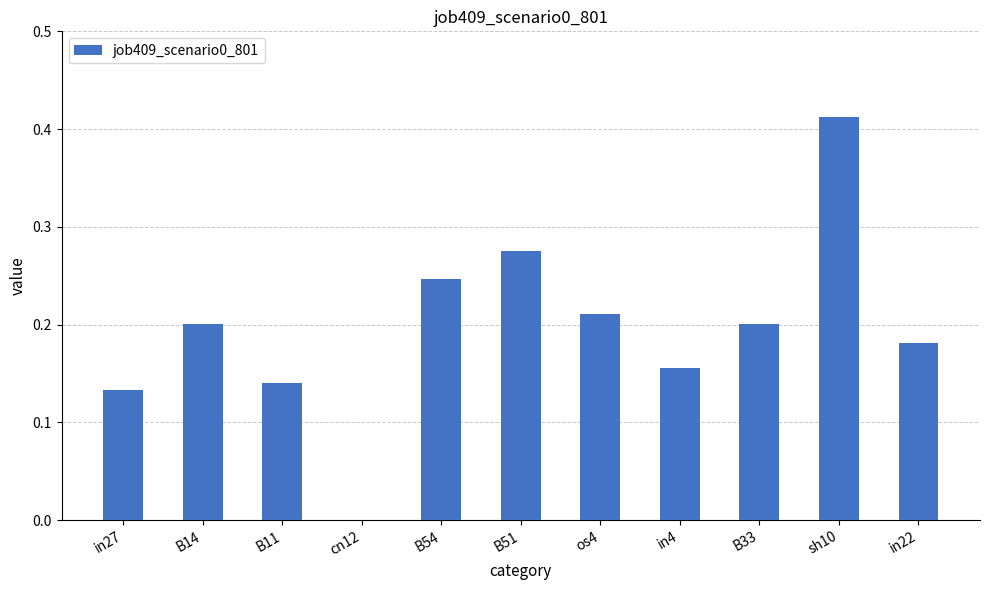

The value at in22 is 0.2. True or false?

True